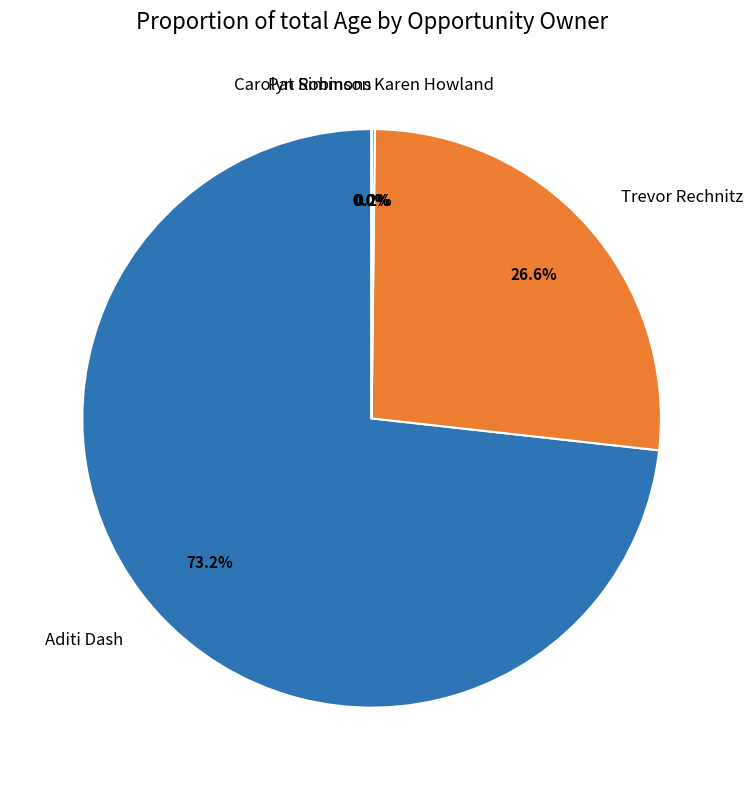

How many slices are in this pie chart?

5